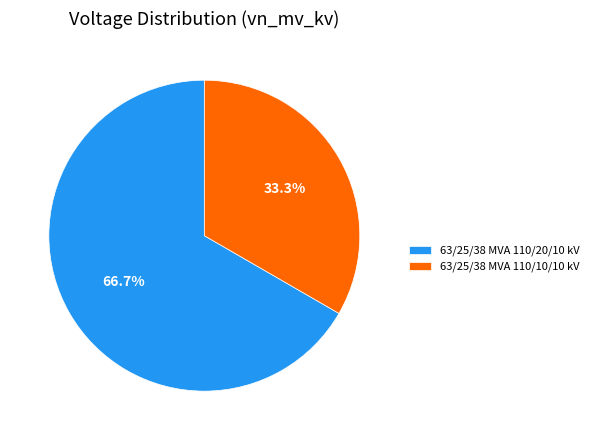

How many segments does this pie chart have?

2